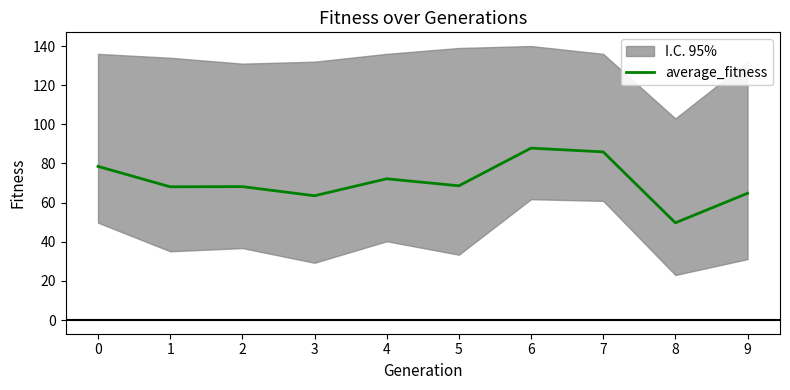

How many data points are less than 68?

3